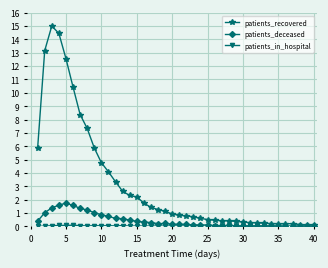

How many lines are shown in the chart?

3